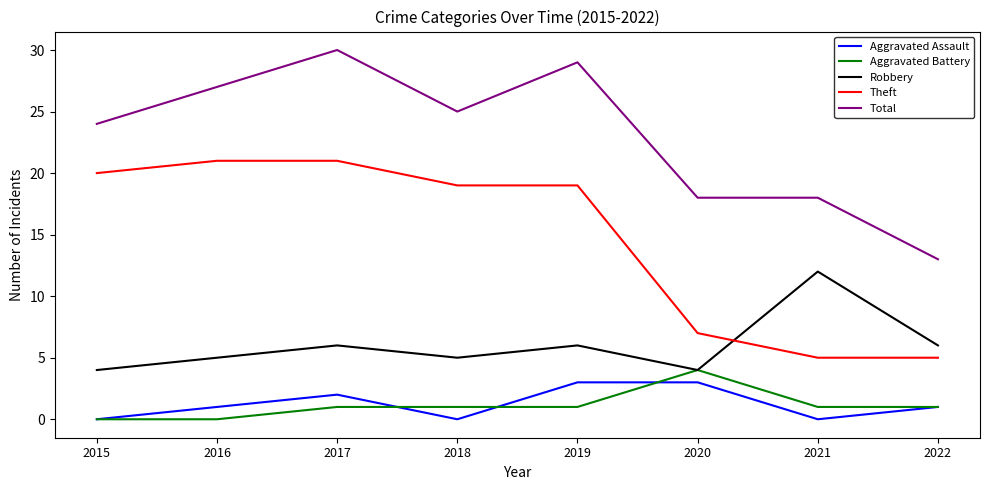

The value of Aggravated Assault at 2017 is 3. True or false?

False